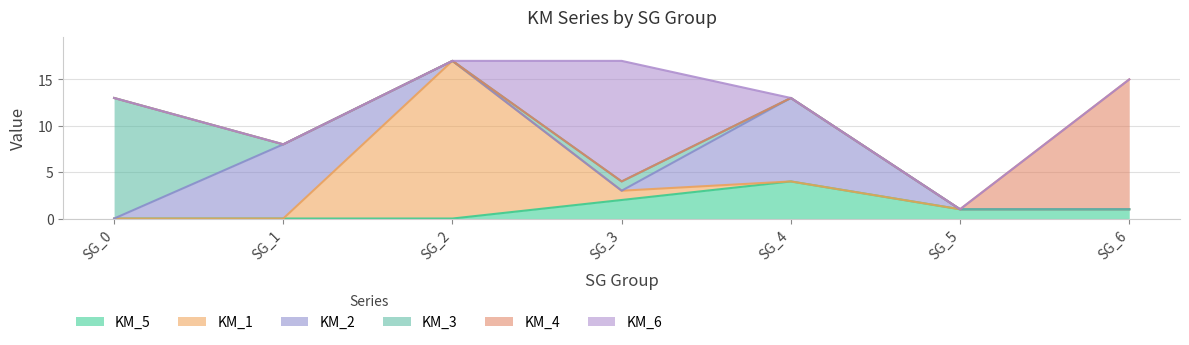

Where is the first local maximum for KM_6?

SG_3